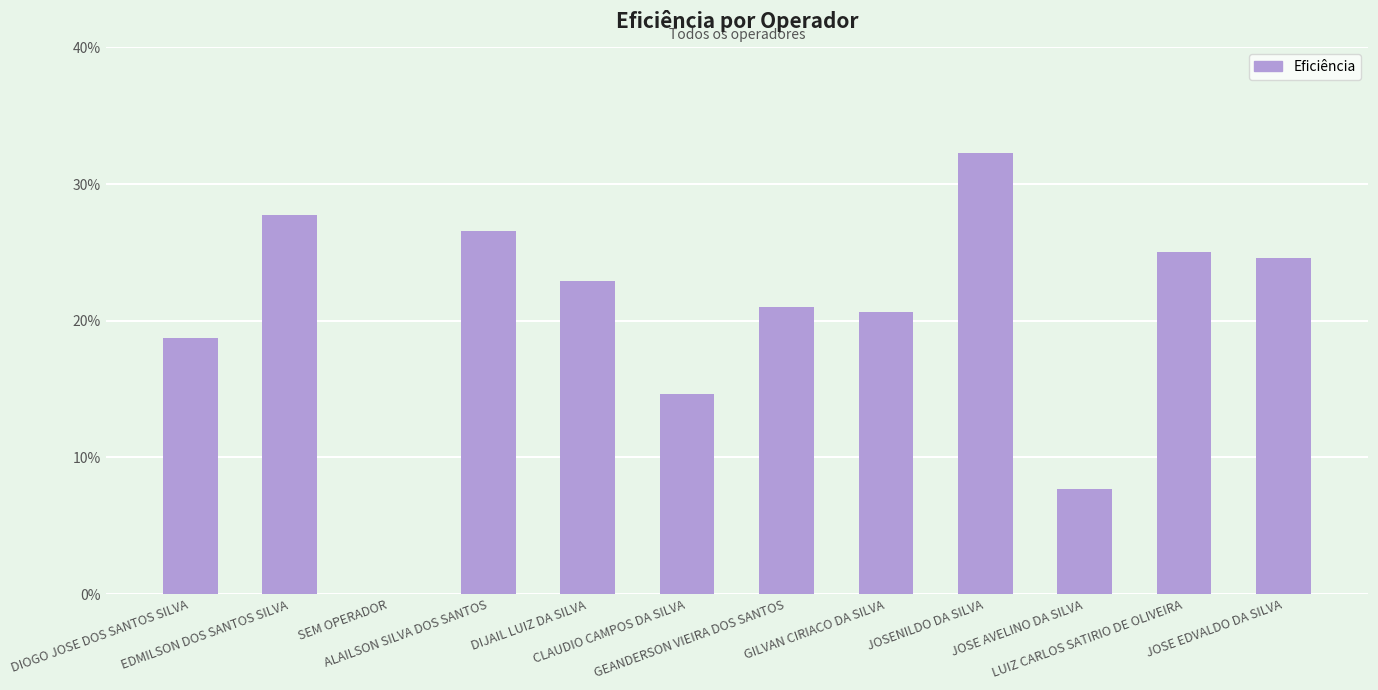

What is the sum of the values at GILVAN CIRIACO DA SILVA and DIJAIL LUIZ DA SILVA?

0.4